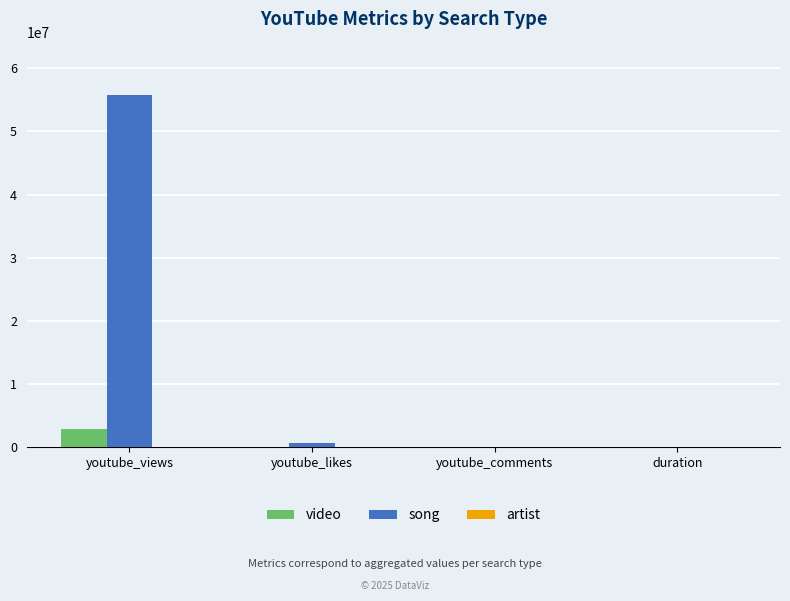

Which series has the widest spread of values?

song